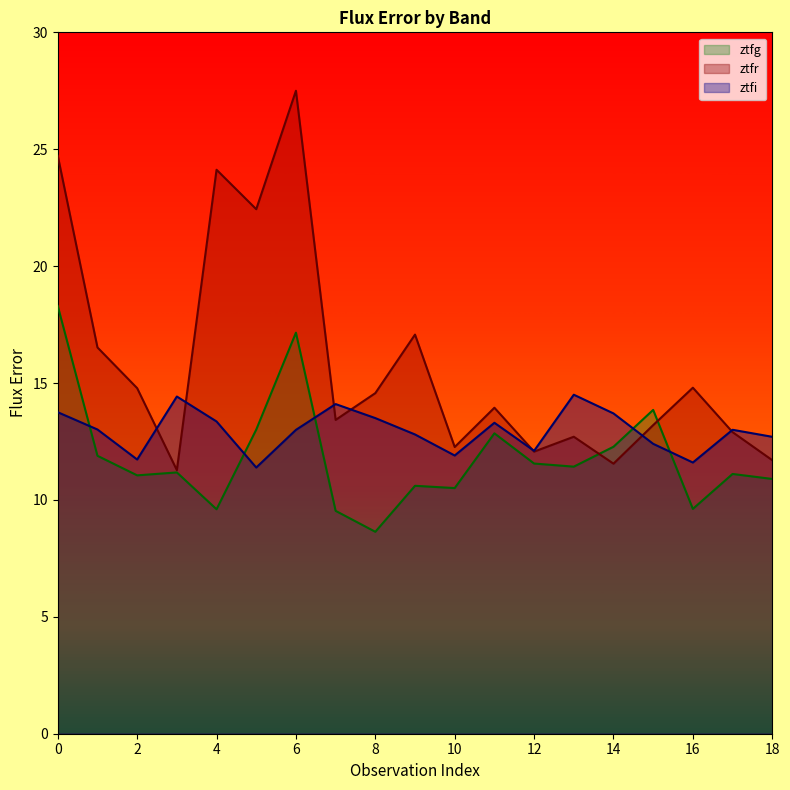

Reading left to right, what are all the values shown in this chart?

ztfg: 18.3	11.9	11.1	11.2	9.6	13.0	17.2	9.5	8.6	10.6	10.5	12.8	11.6	11.4	12.3	13.9	9.6	11.1	10.9
ztfr: 24.7	16.5	14.8	11.3	24.1	22.4	27.5	13.4	14.6	17.1	12.3	13.9	12.1	12.7	11.6	13.2	14.8	12.9	11.7
ztfi: 13.8	13.0	11.7	14.4	13.4	11.4	13.0	14.1	13.5	12.8	11.9	13.3	12.1	14.5	13.7	12.4	11.6	13.0	12.7